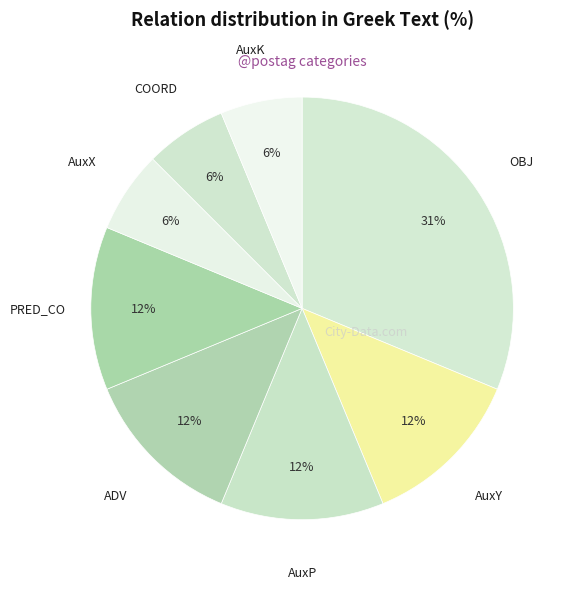

How many slices are in this pie chart?

8